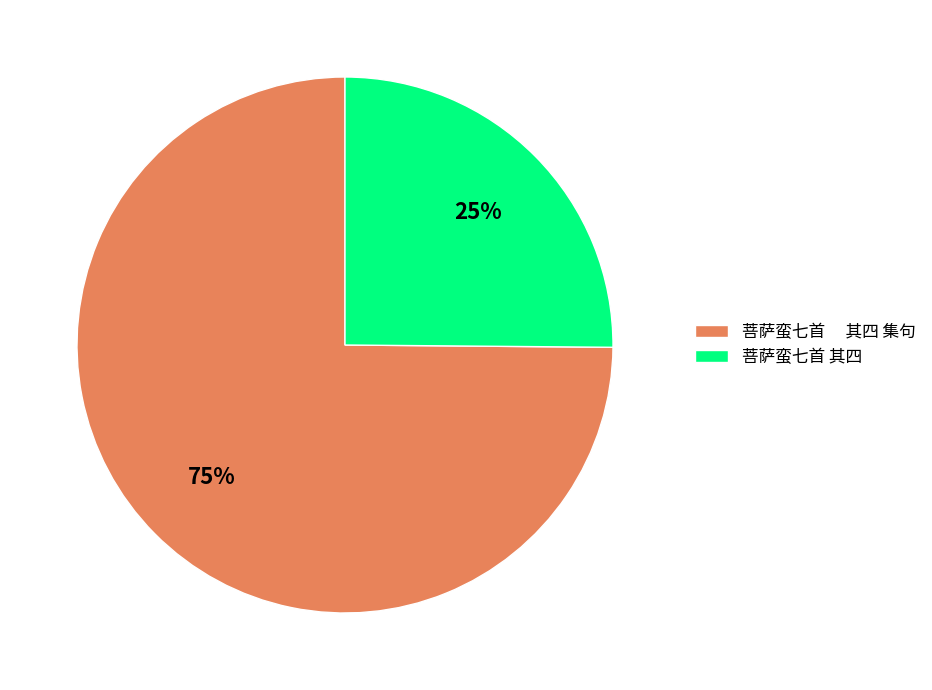

Which category accounts for the majority?

菩萨蛮七首 其四 集句